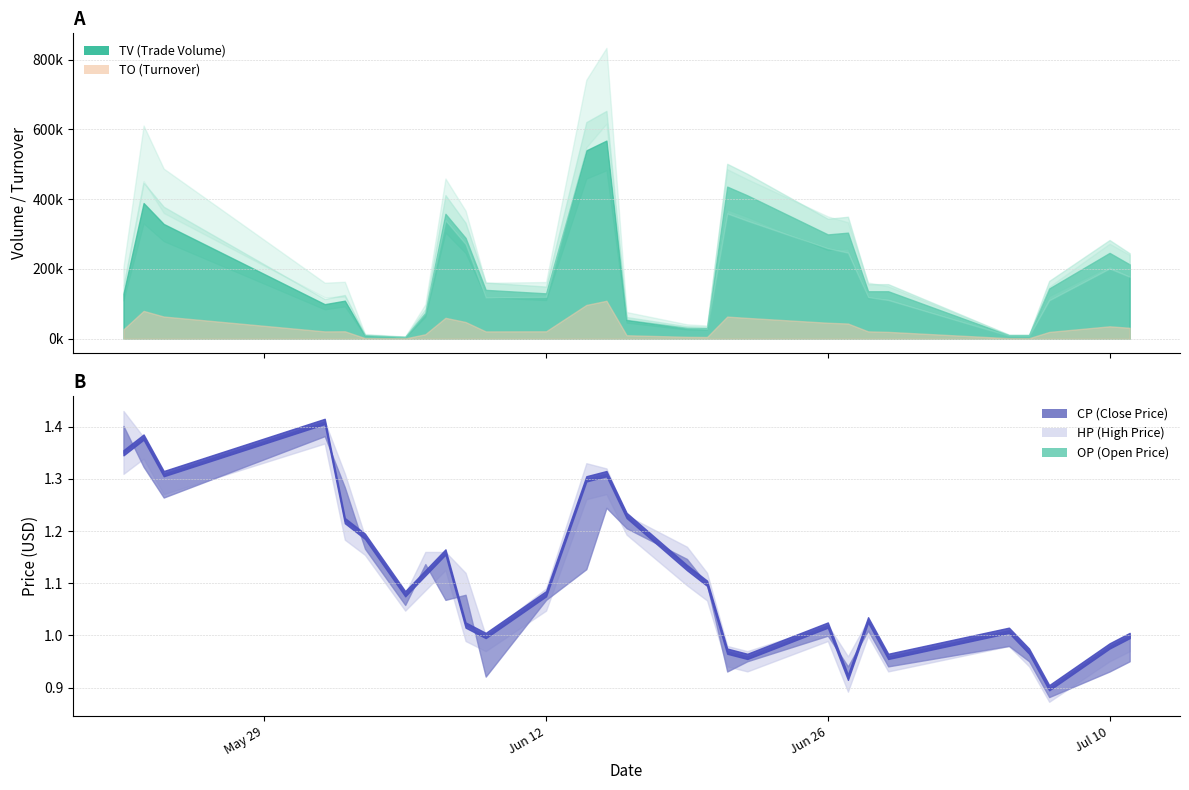

What is the sum of the HP values at 2017-06-29 and 2017-07-10?

1.9